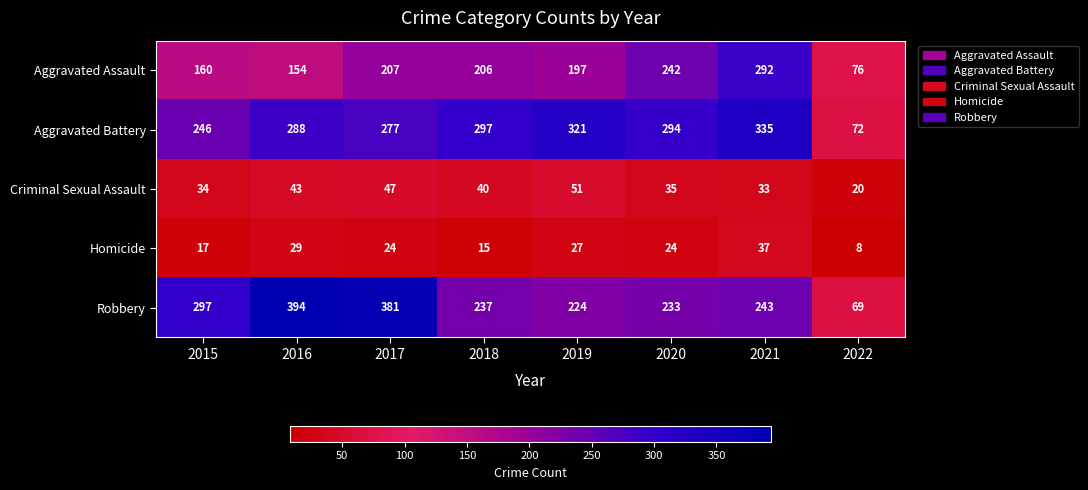

Is it true that Homicide equals 12 at 2022?

False